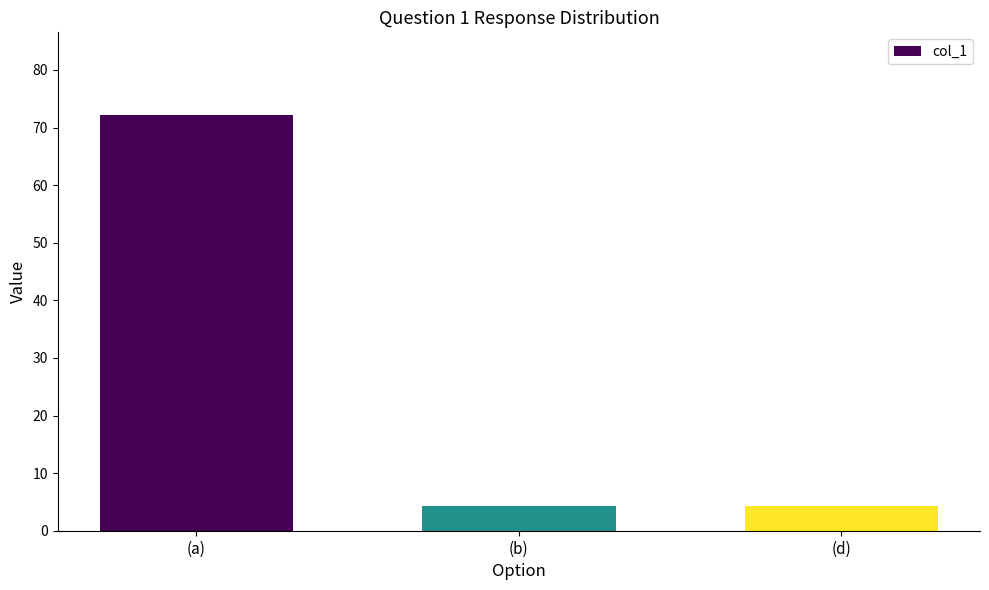

What is the approximate value at (b)?

4.3